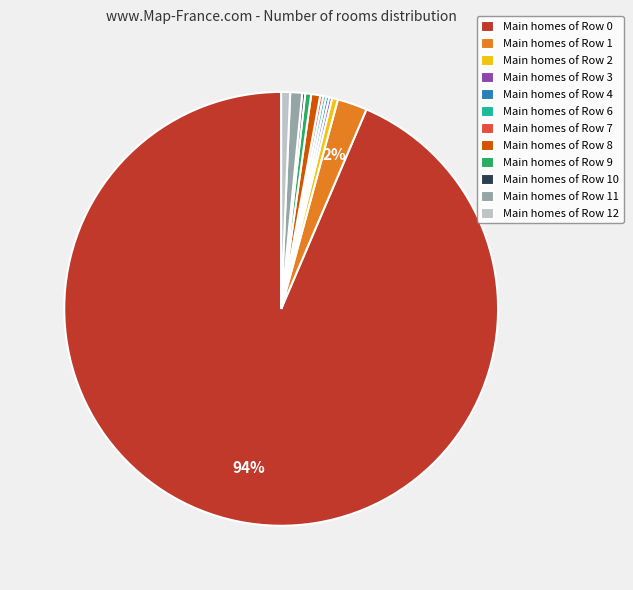

To the nearest percent, what is the average slice percentage?

8%